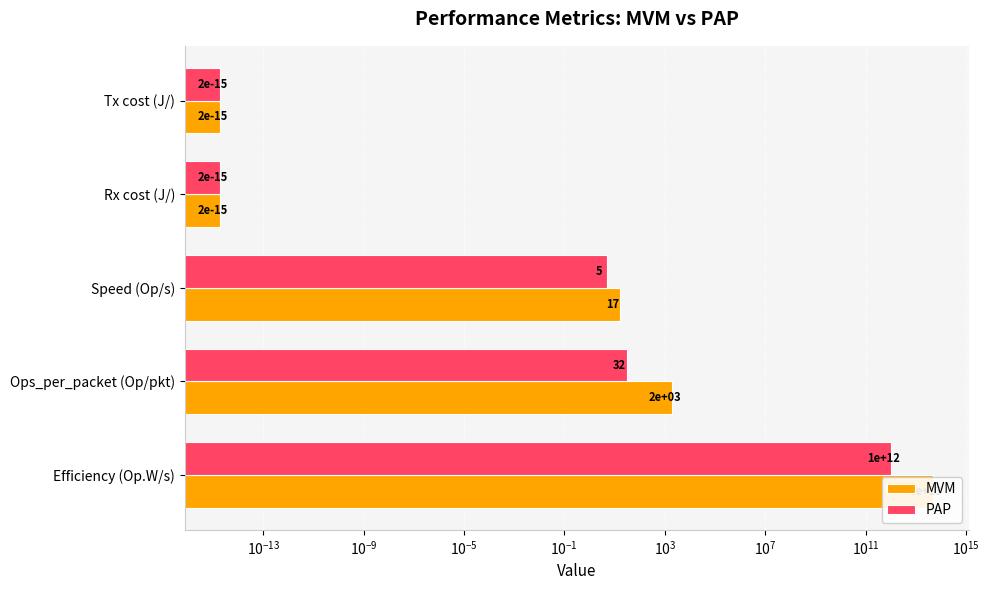

Reading left to right, list all the values displayed in this chart.

MVM: 50000000000000.0	2016.0	17.0	0.0	0.0
PAP: 1000000000000.0	32.0	5.0	0.0	0.0